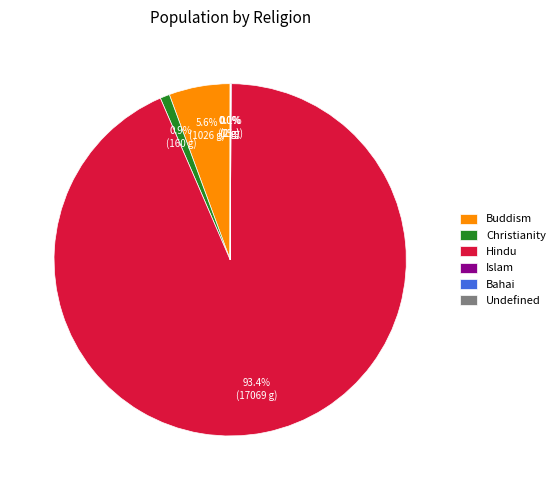

What is the largest slice in the pie chart?

Hindu